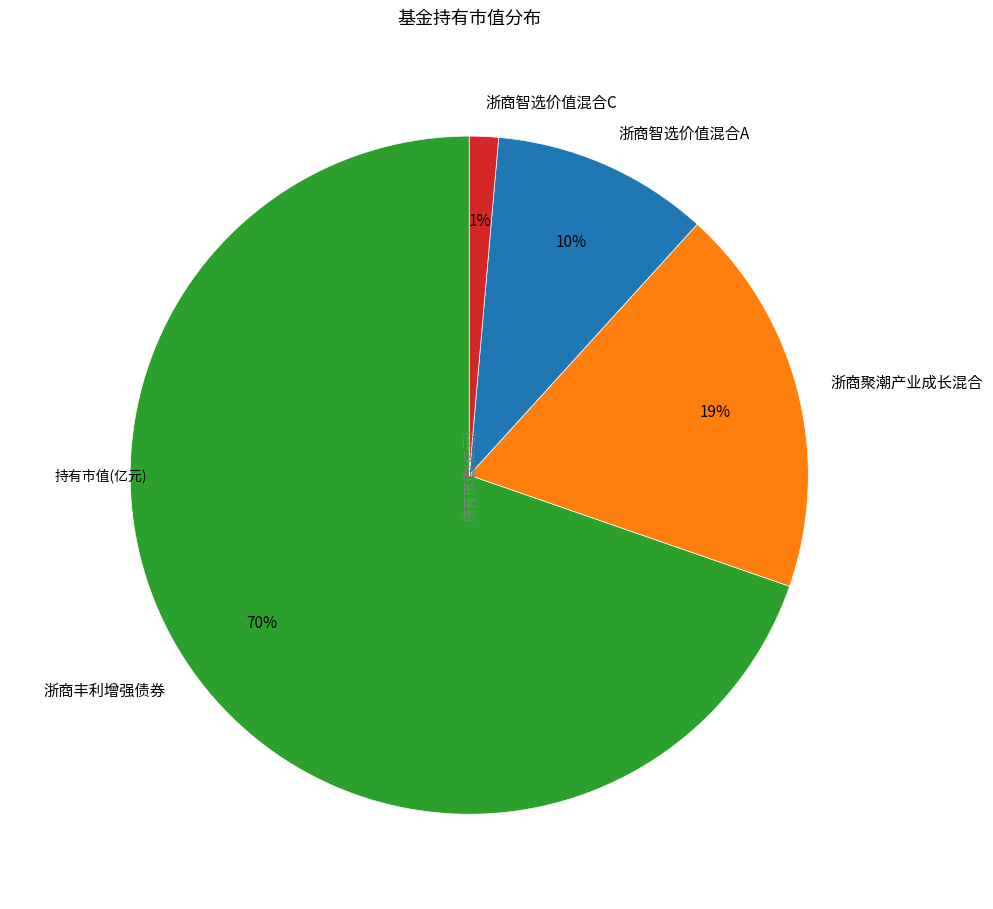

Do 浙商智选价值混合A and 浙商智选价值混合C together represent more than half of the pie?

No